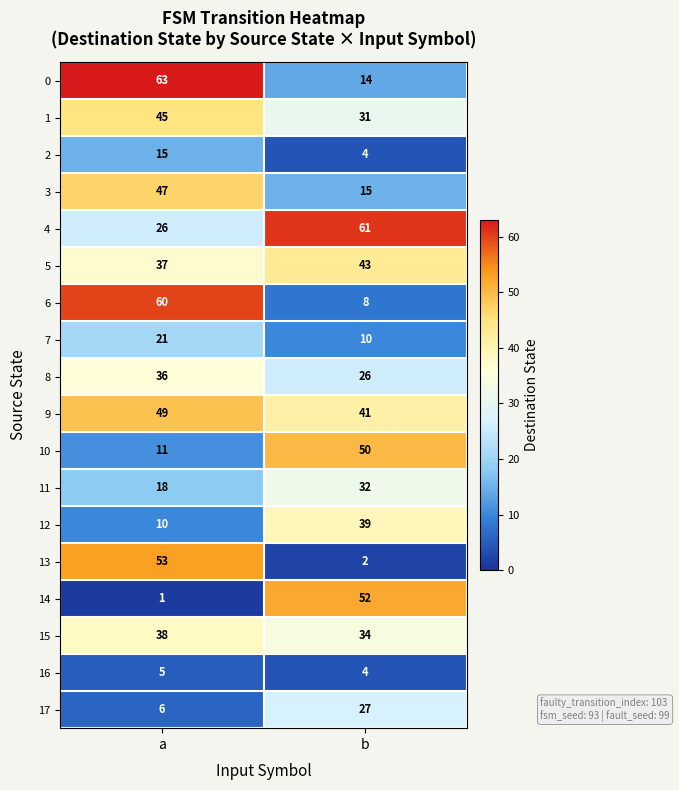

How many distinct data groups are displayed?

18